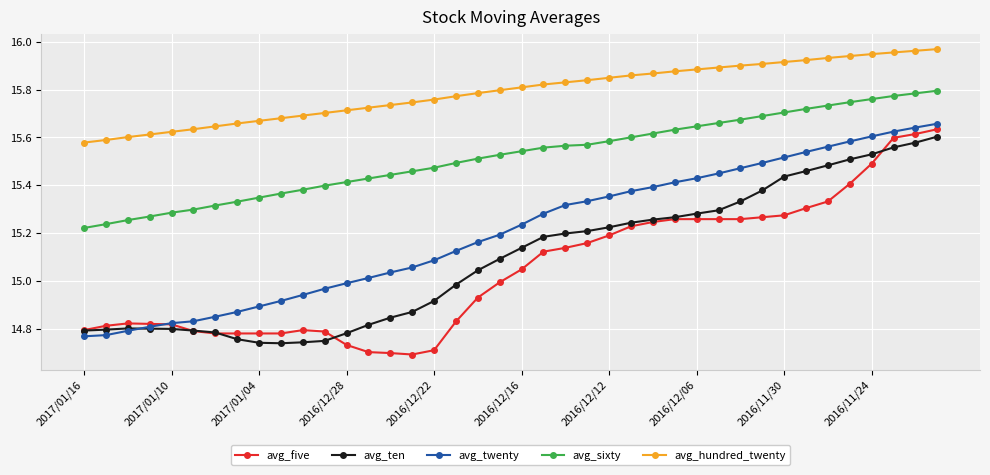

Which series has the largest range (max minus min)?

avg_five